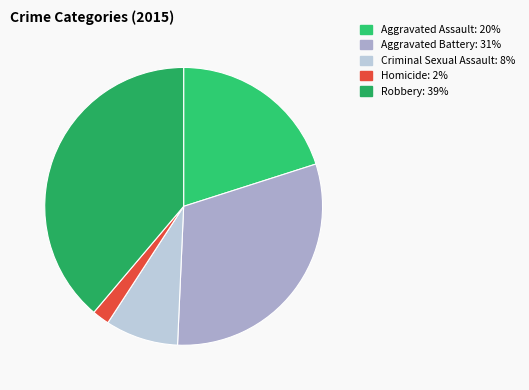

How many segments does this pie chart have?

5